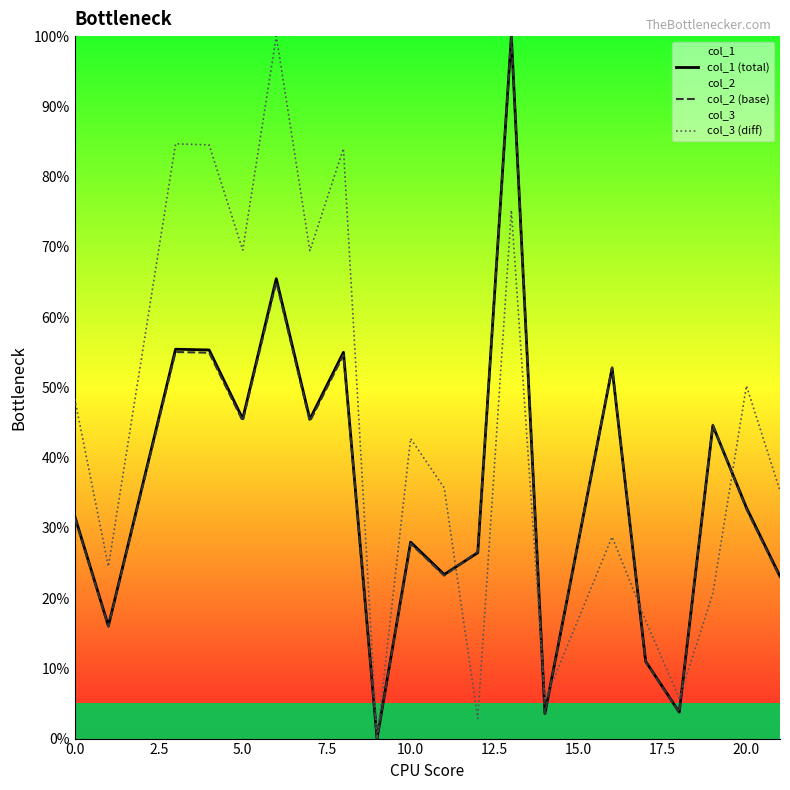

Which series has the largest total across all categories?

col_3 (diff)